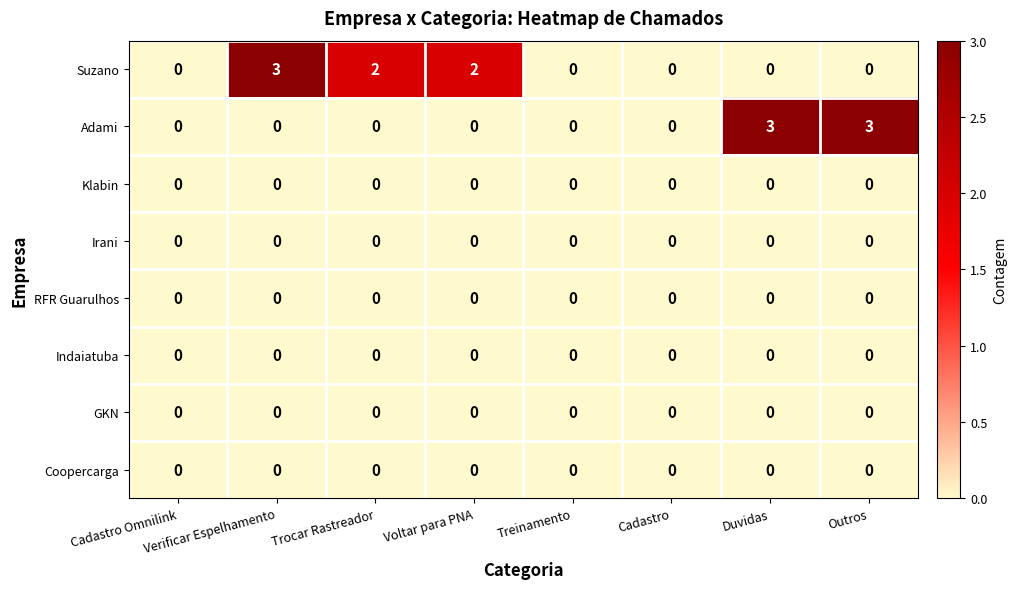

Is the value of GKN at Treinamento greater than the value of Adami at Duvidas?

No